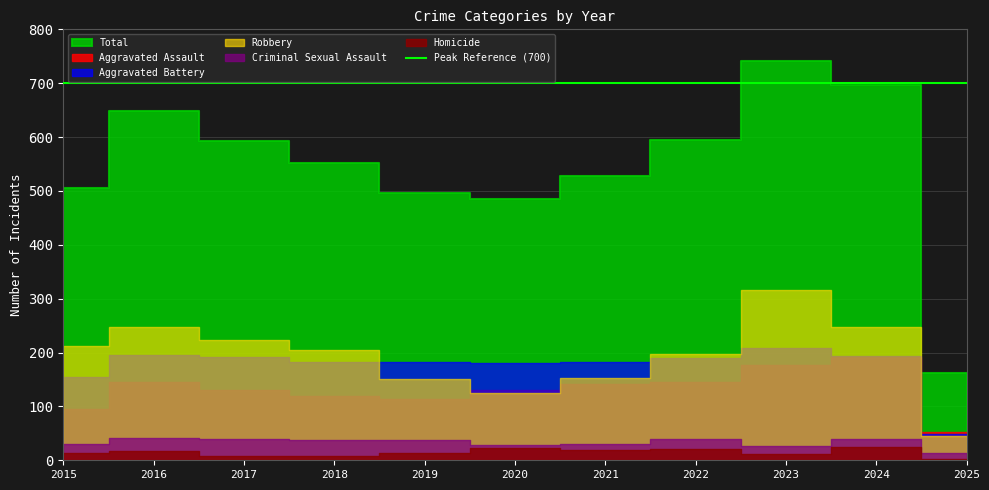

List the series in order of their peak value, highest first.

Total, Robbery, Aggravated Battery, Aggravated Assault, Criminal Sexual Assault, Homicide